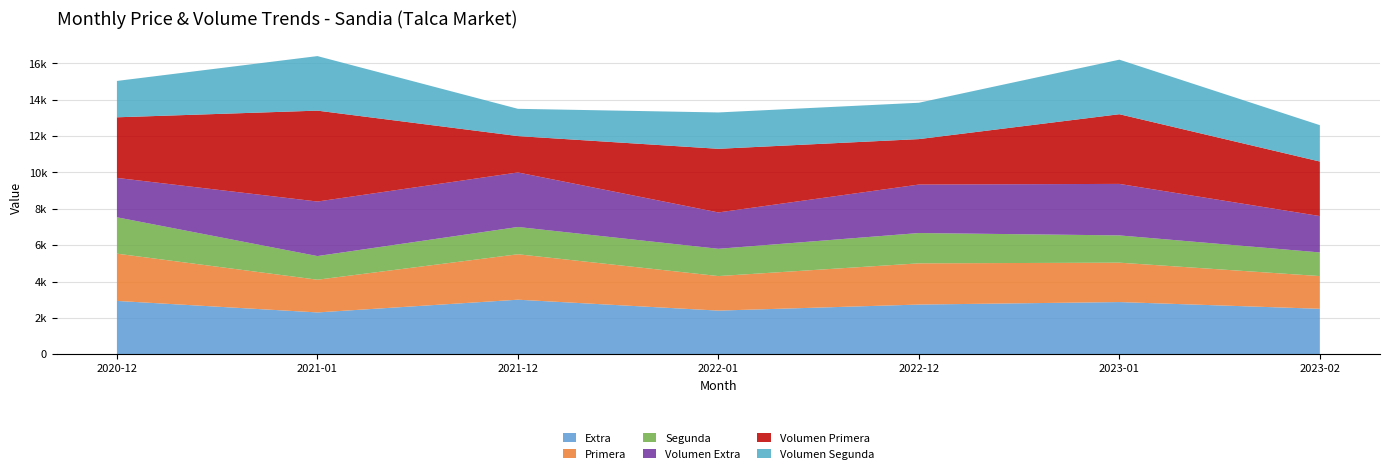

Reading left to right, extract all data points from this chart.

Extra: 2933	2300	3000	2400	2733	2870	2500
Primera: 2600	1800	2500	1900	2267	2167	1800
Segunda: 2000	1300	1500	1500	1667	1500	1300
Volumen Extra: 2167	3000	3000	2000	2667	2833	2000
Volumen Primera: 3333	5000	2000	3500	2500	3833	3000
Volumen Segunda: 2000	3000	1500	2000	2000	3000	2000